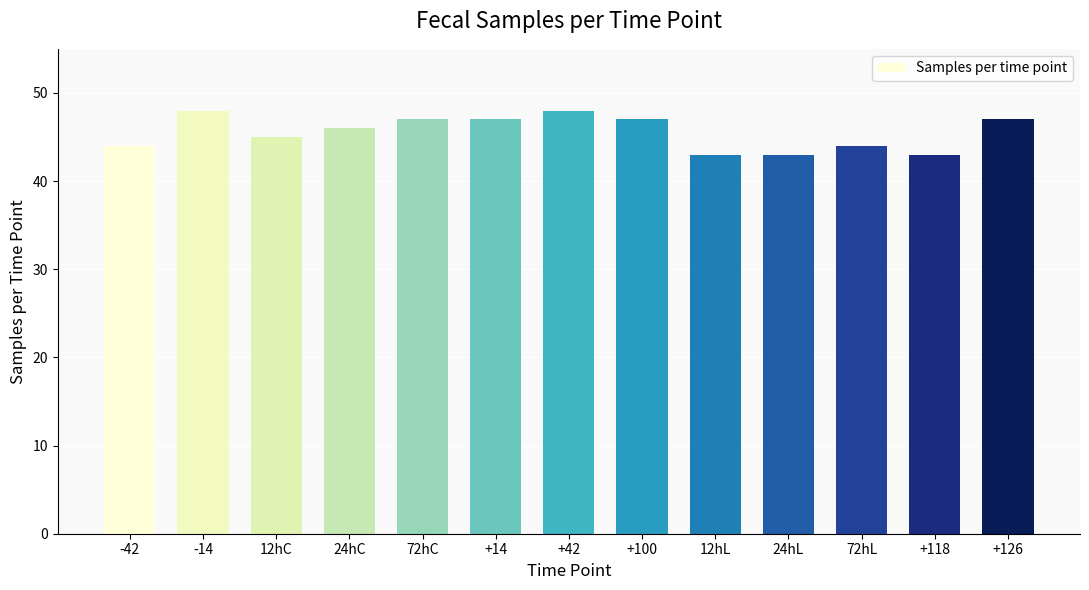

What is the average value?

46